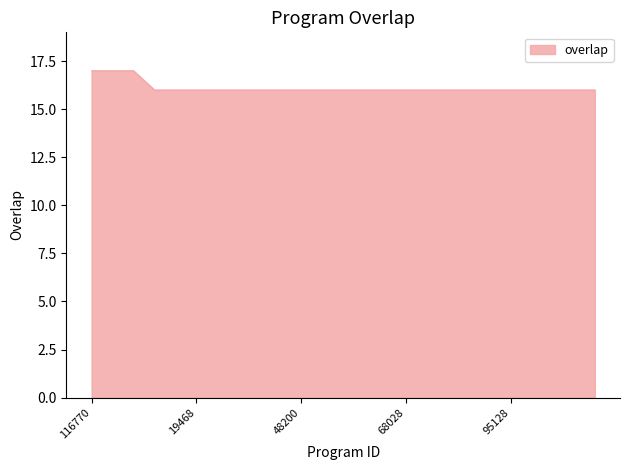

What is the minimum value shown in the chart?

16